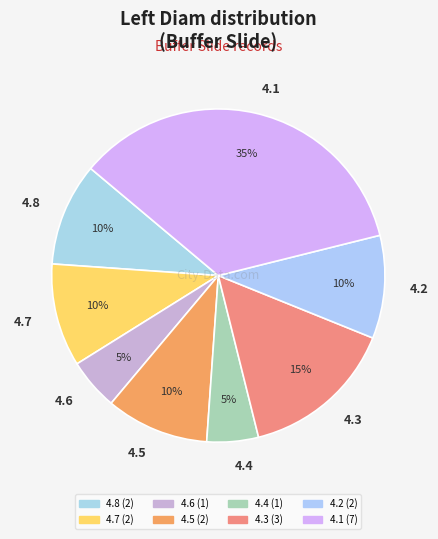

Which slice is the largest?

4.1